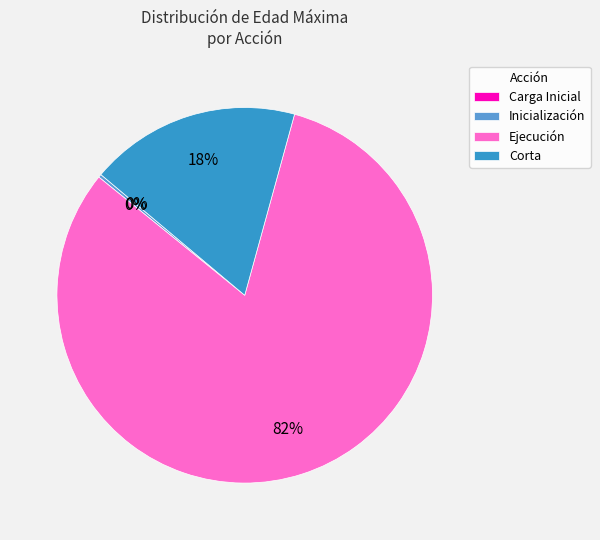

Which category has the biggest portion of the pie?

Ejecución